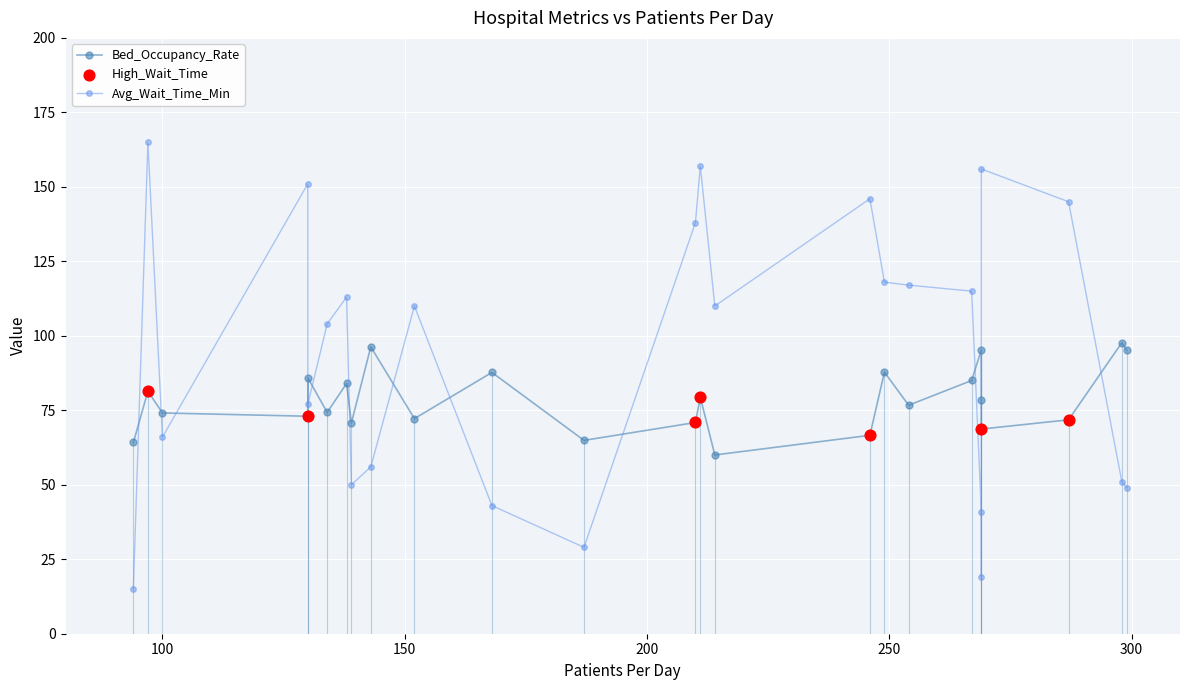

At how many categories does at least one series exceed 105?

13